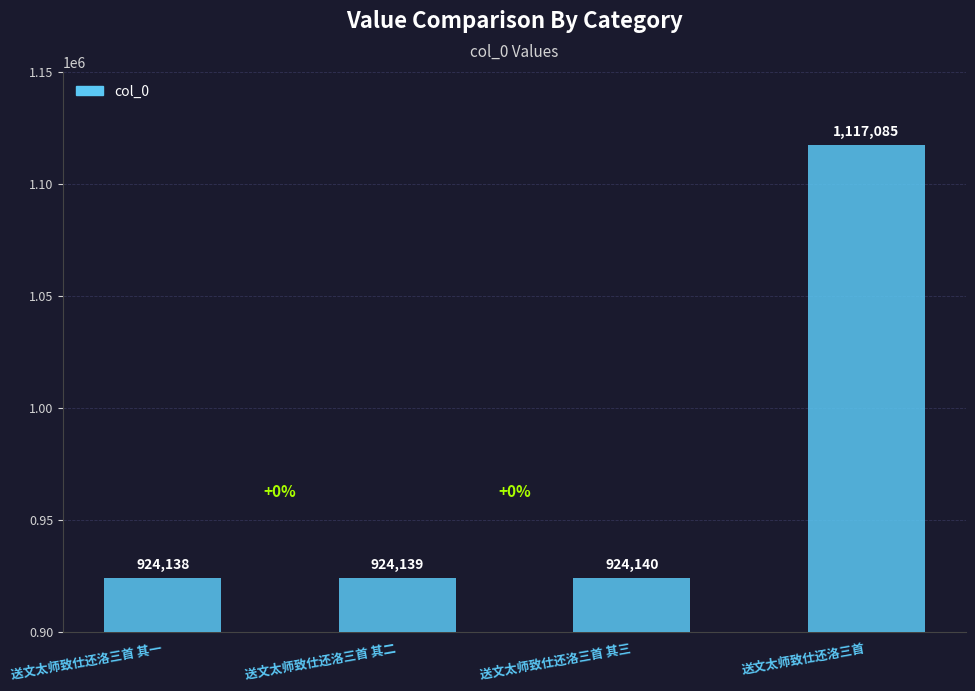

How many bars are there in total?

4